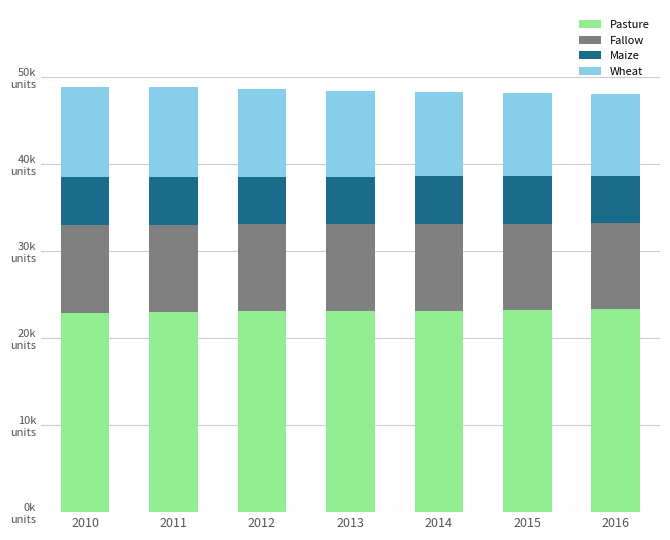

What are all the series names shown in the legend?

Pasture, Fallow, Maize, Wheat